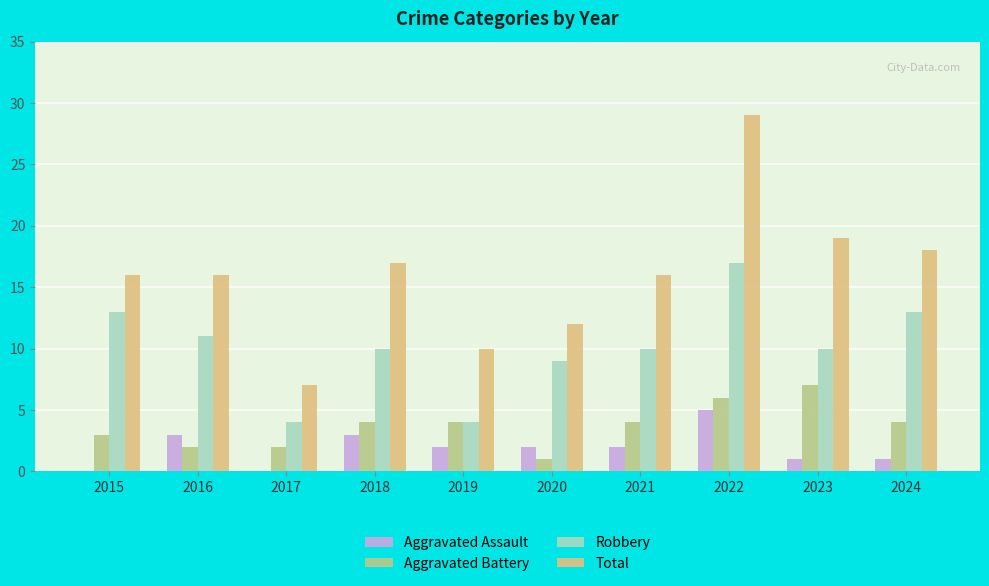

Which category has the highest value across all series?

2022